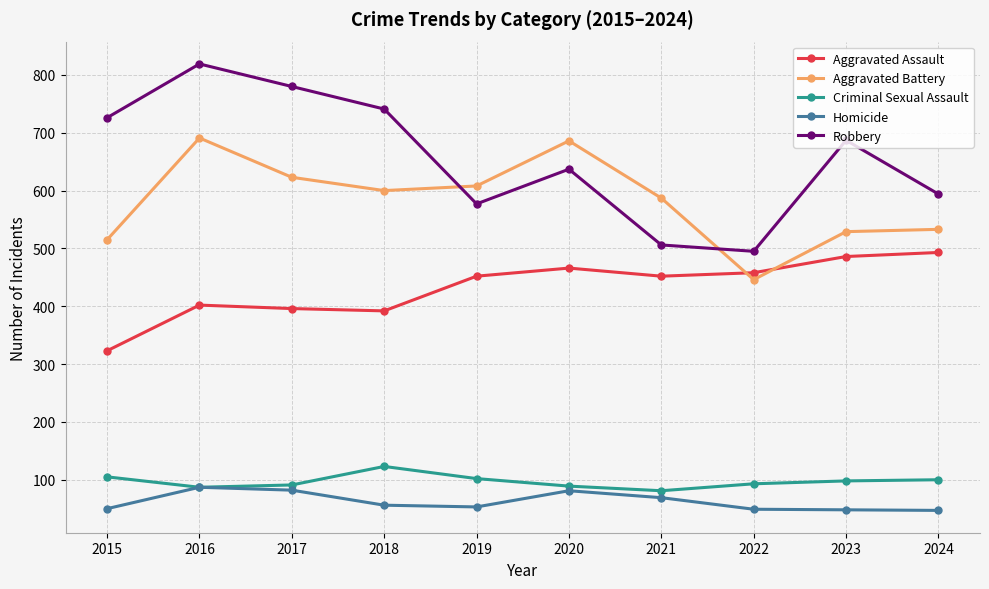

True or false: Criminal Sexual Assault has more than 0 interior local peaks.

True